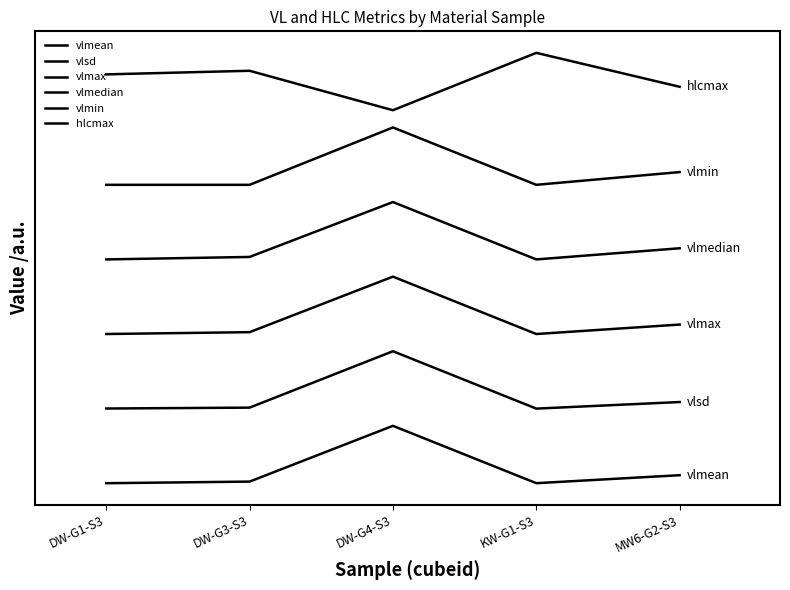

What is the sum of the hlcmax values at MW6-G2-S3 and KW-G1-S3?

14.4